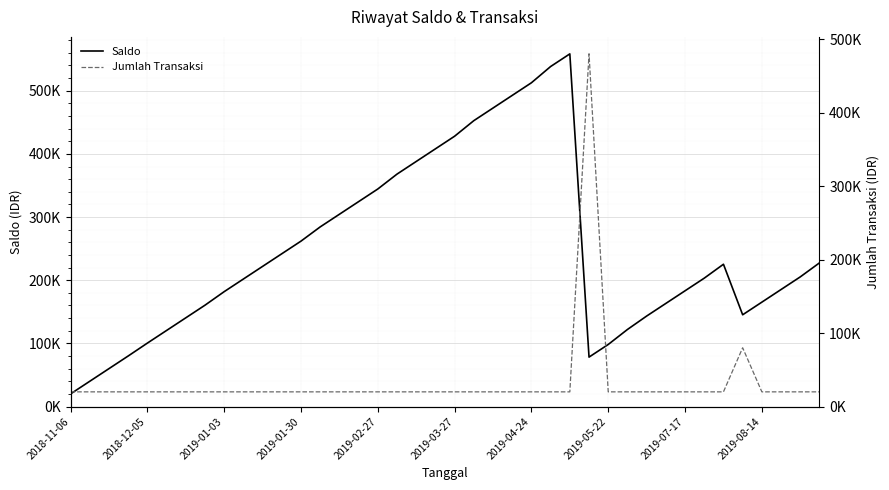

Between 2019-05-22 and 37, which series saw the biggest shift?

Saldo